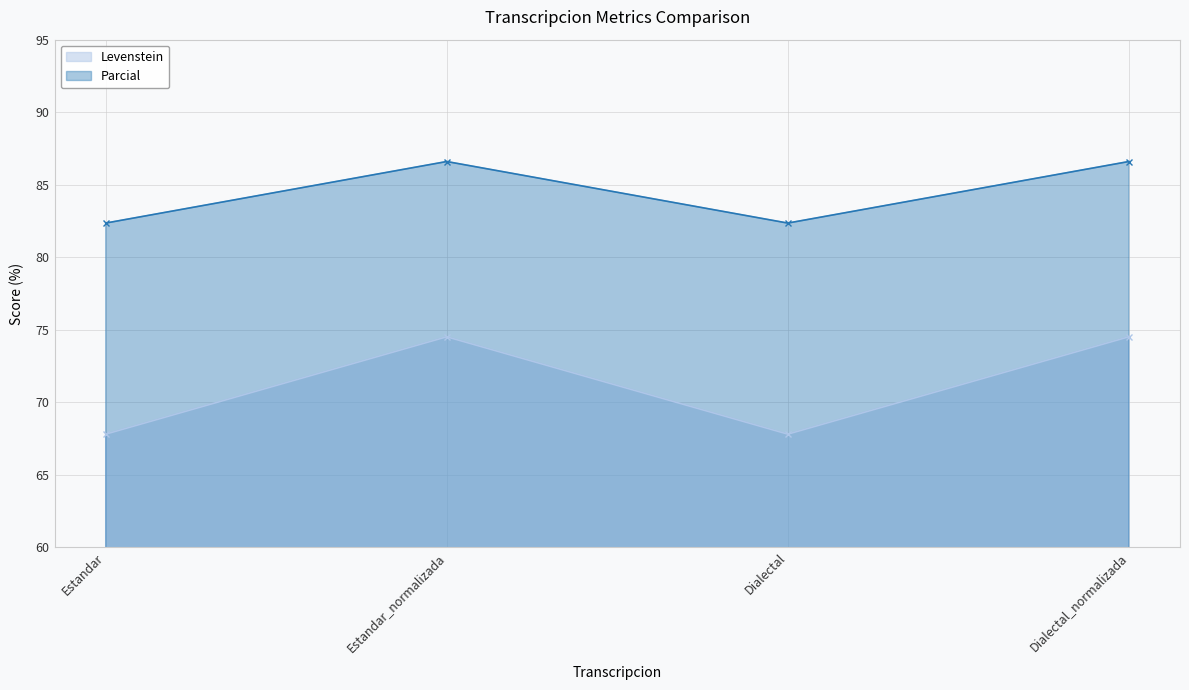

Reading left to right, extract all data points from this chart.

Levenstein: 67.8	74.5	67.8	74.5
Parcial: 82.4	86.6	82.4	86.6